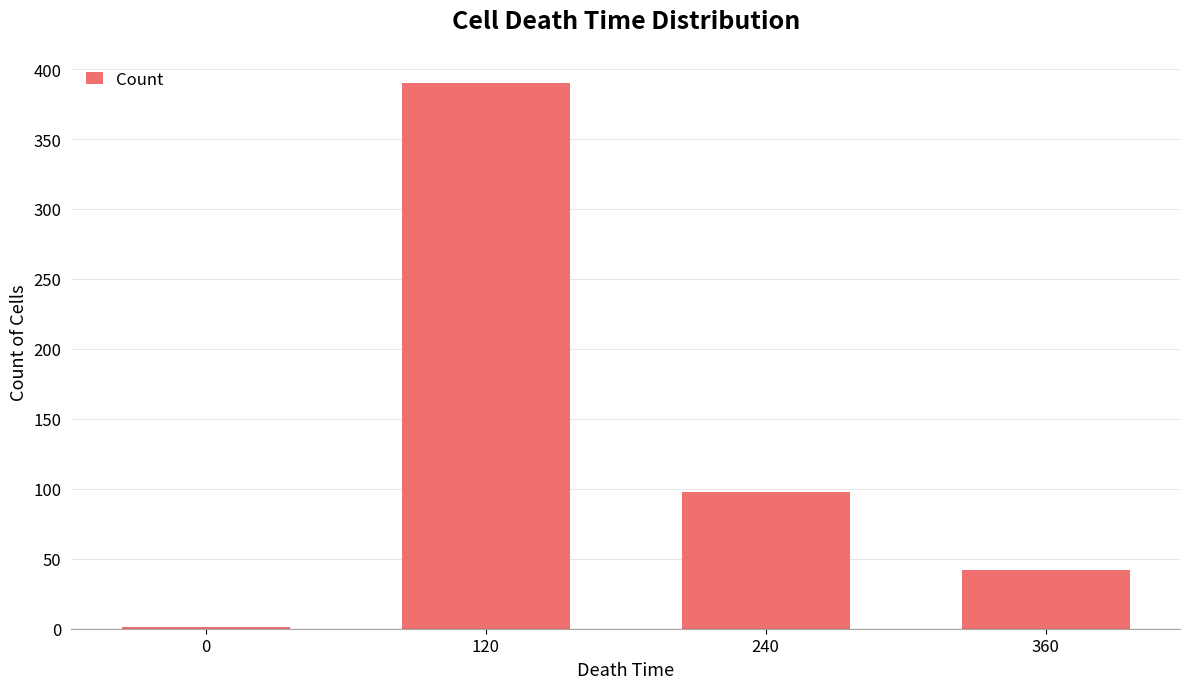

Is it true that the value at 0 is 1?

True